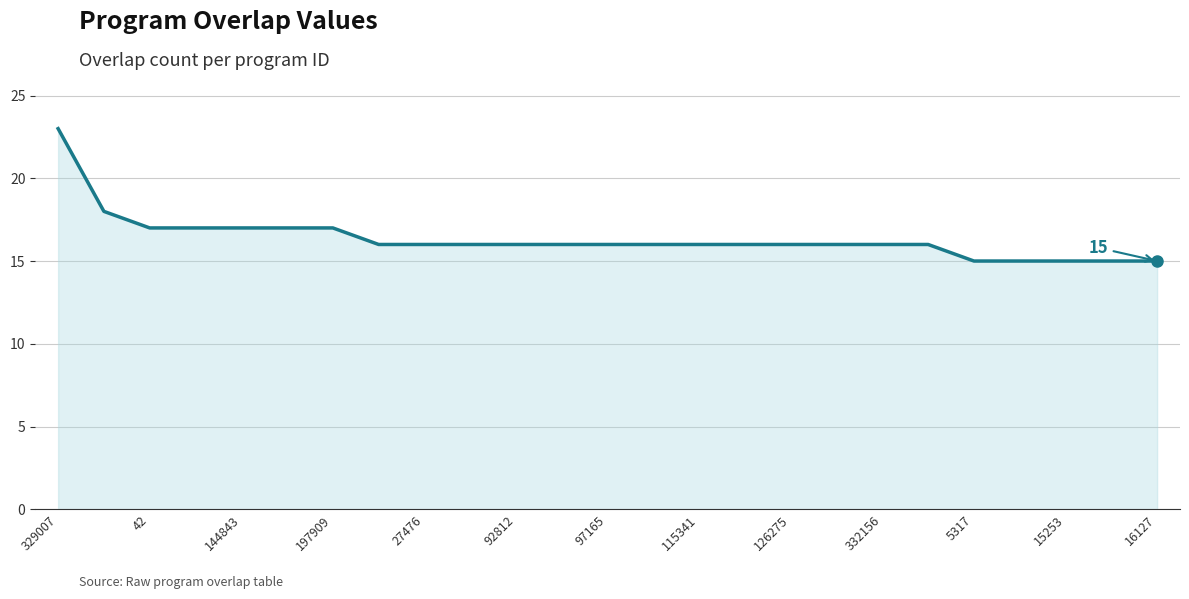

Reading left to right, list all the values displayed in this chart.

23	18	17	17	17	17	17	16	16	16	16	16	16	16	16	16	16	16	16	16	15	15	15	15	15